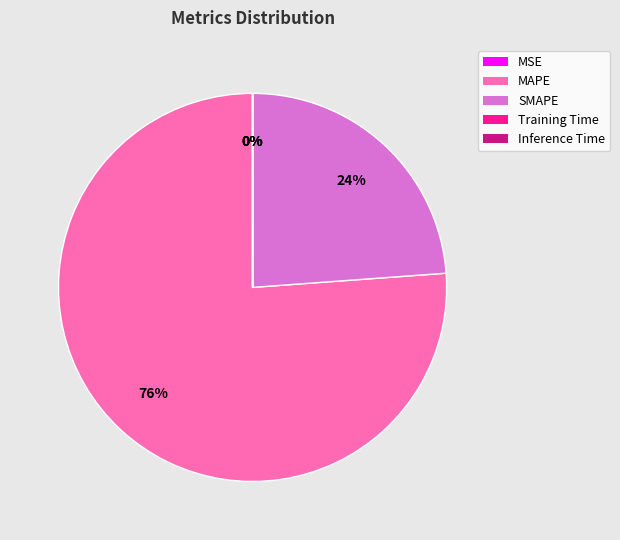

Is MAPE the majority of the pie?

Yes